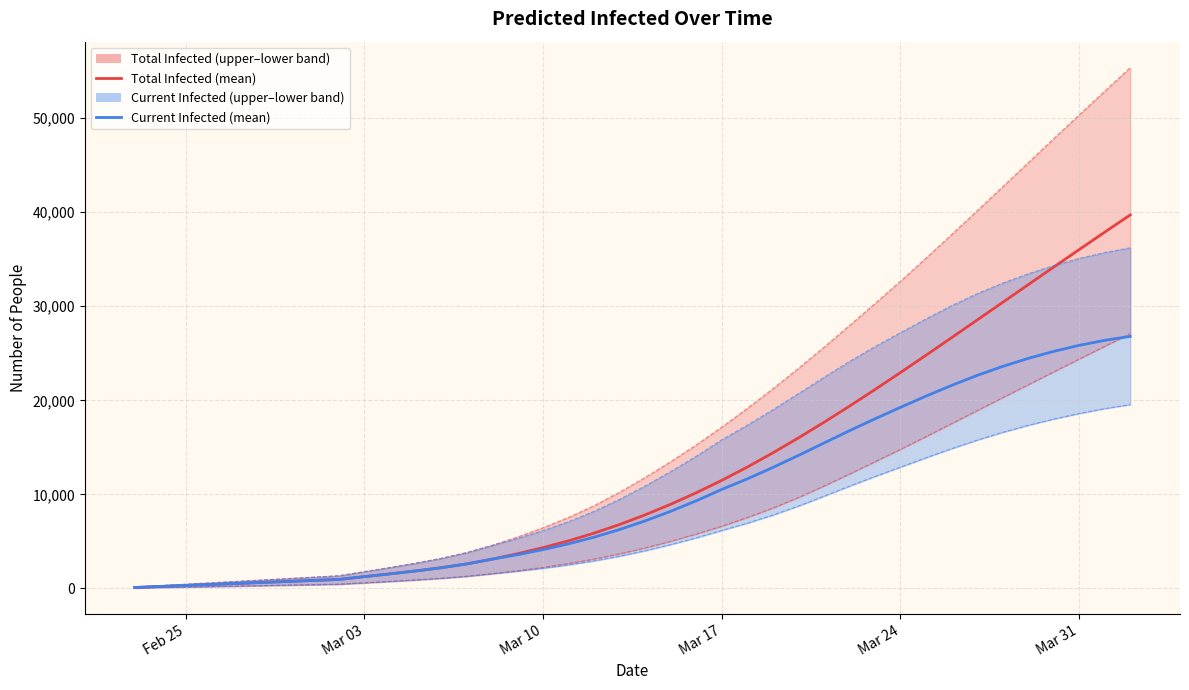

Which label corresponds to the smallest value in the chart?

Feb 25